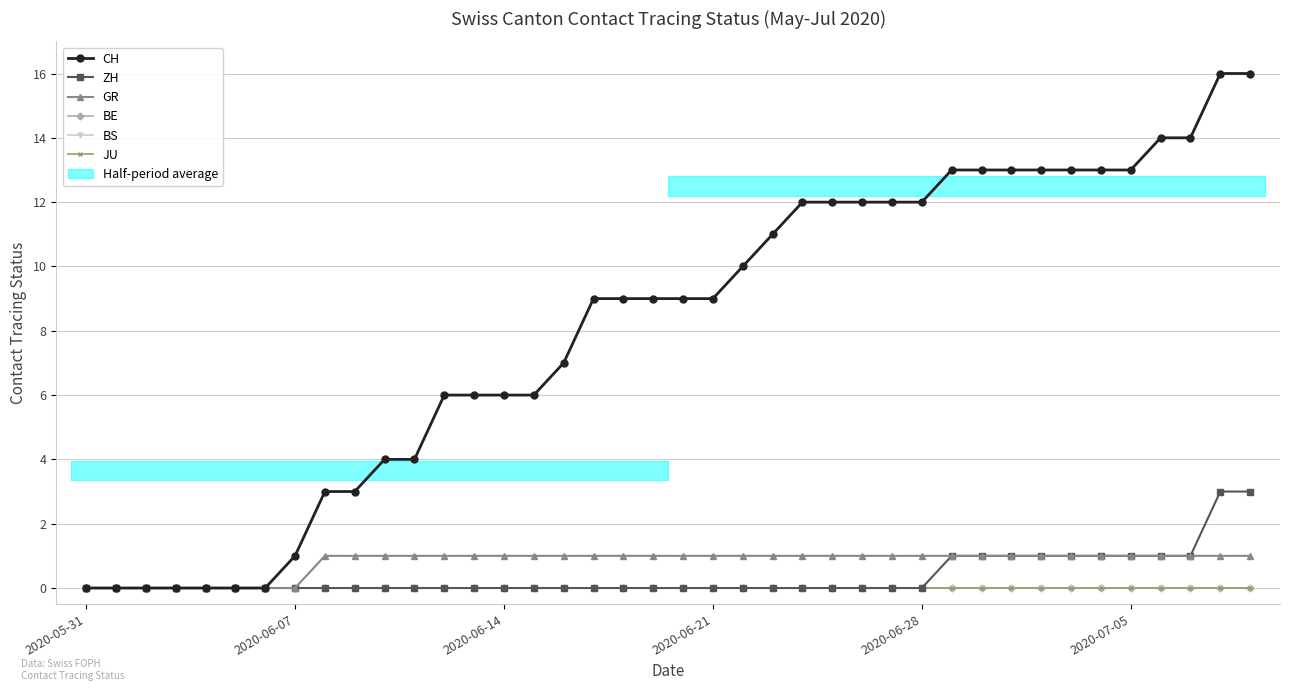

The BS series shows 0 at 33. True or false?

True